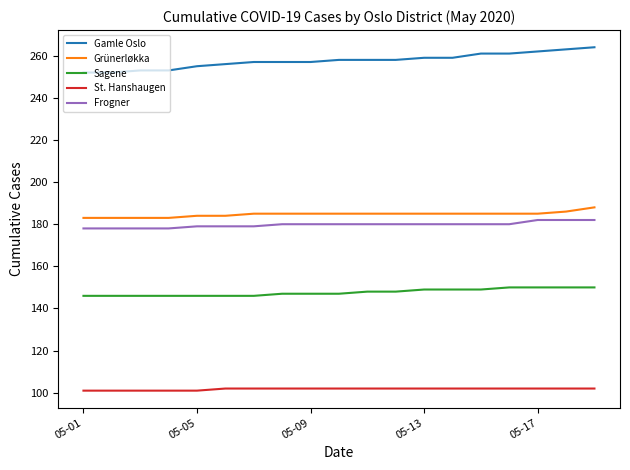

Reading left to right, transcribe all the data shown in this chart.

Gamle Oslo: 252	252	253	253	255	256	257	257	257	258	258	258	259	259	261	261	262	263	264
Grünerløkka: 183	183	183	183	184	184	185	185	185	185	185	185	185	185	185	185	185	186	188
Sagene: 146	146	146	146	146	146	146	147	147	147	148	148	149	149	149	150	150	150	150
St. Hanshaugen: 101	101	101	101	101	102	102	102	102	102	102	102	102	102	102	102	102	102	102
Frogner: 178	178	178	178	179	179	179	180	180	180	180	180	180	180	180	180	182	182	182